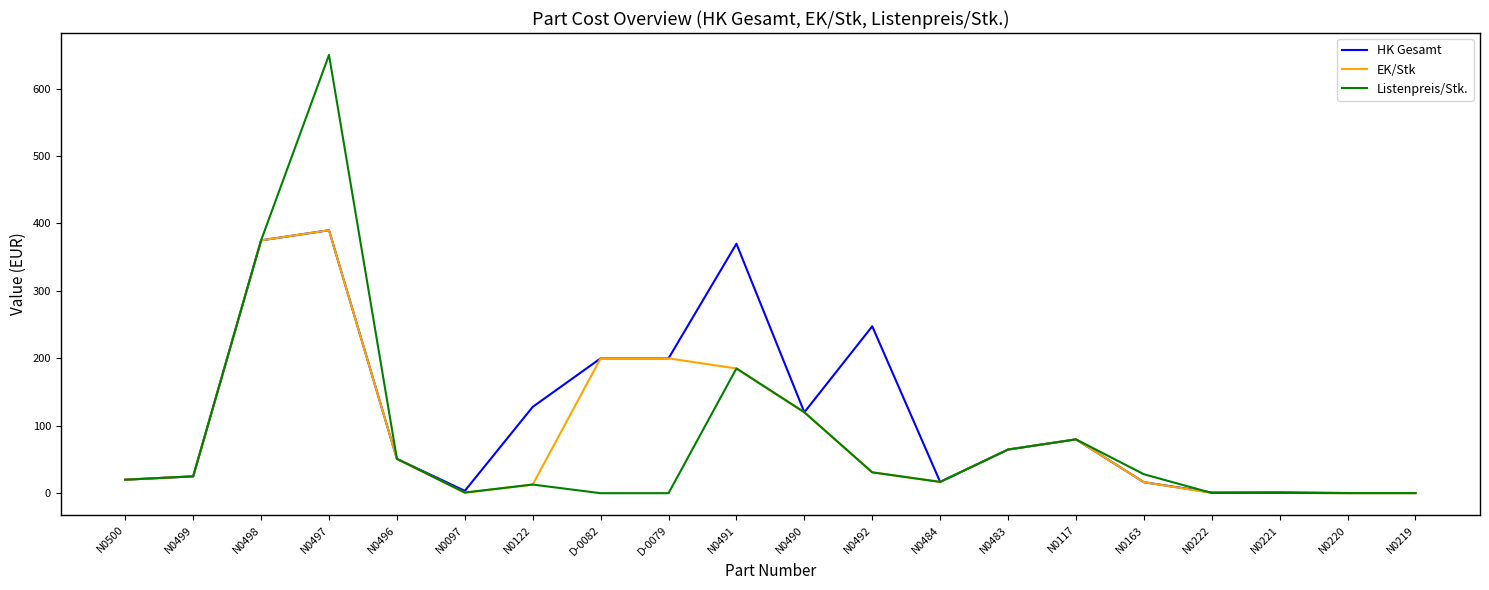

True or false: Listenpreis/Stk. has more than 0 interior local peaks.

True